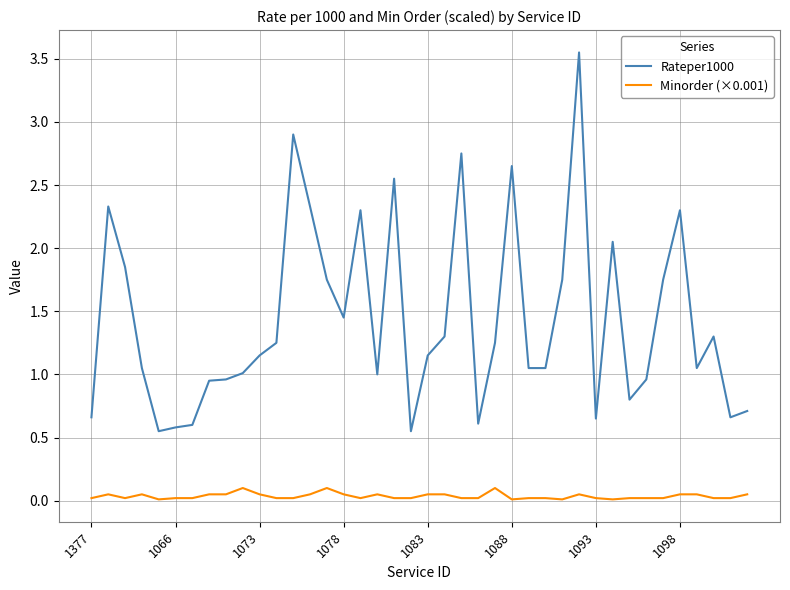

Which series has the largest total across all categories?

Rateper1000